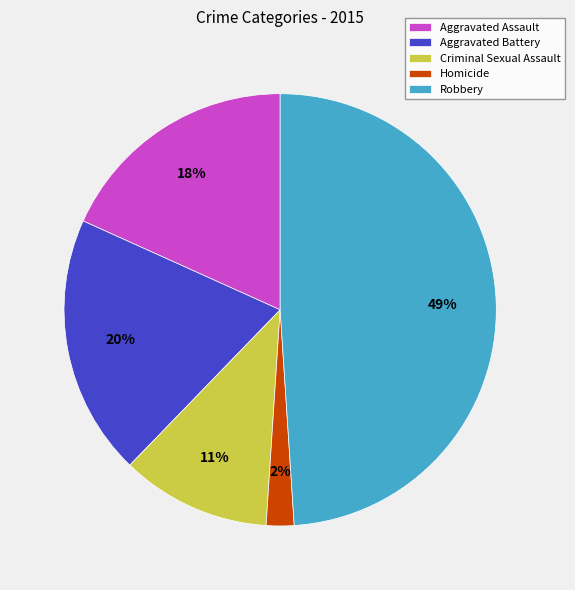

Rank the categories by value from highest to lowest.

Robbery, Aggravated Battery, Aggravated Assault, Criminal Sexual Assault, Homicide